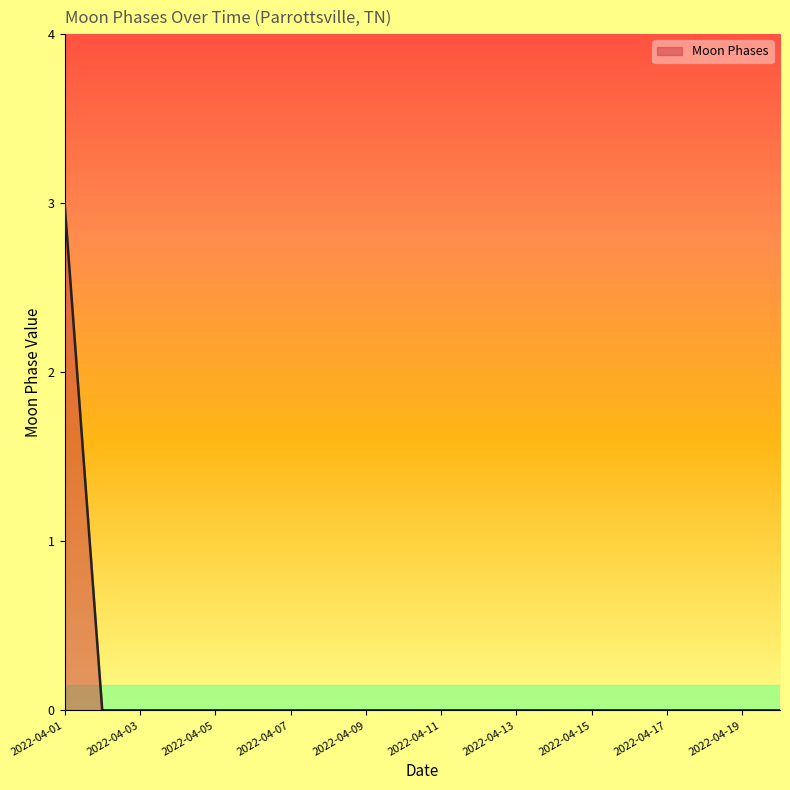

Count the values in the range 0 to 1.

19